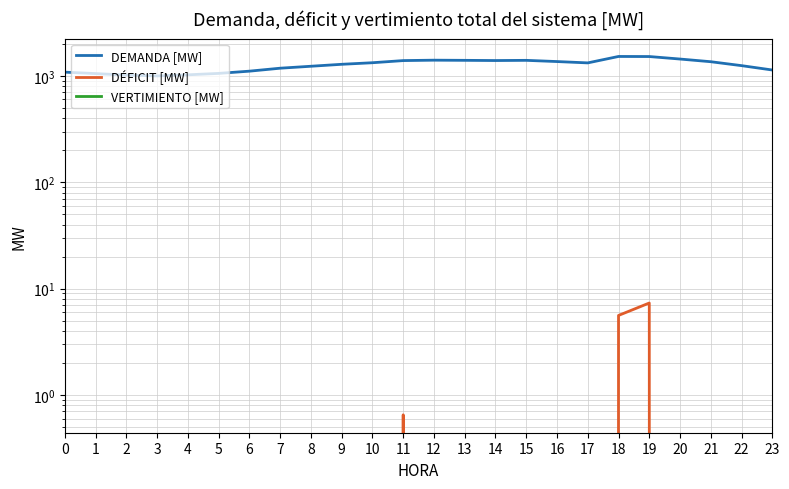

Rank the series by their maximum value, from lowest to highest.

VERTIMIENTO [MW], DÉFICIT [MW], DEMANDA [MW]